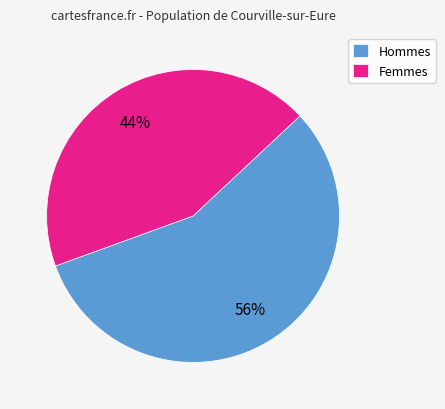

Combined, do Femmes and Hommes account for over 50%?

Yes